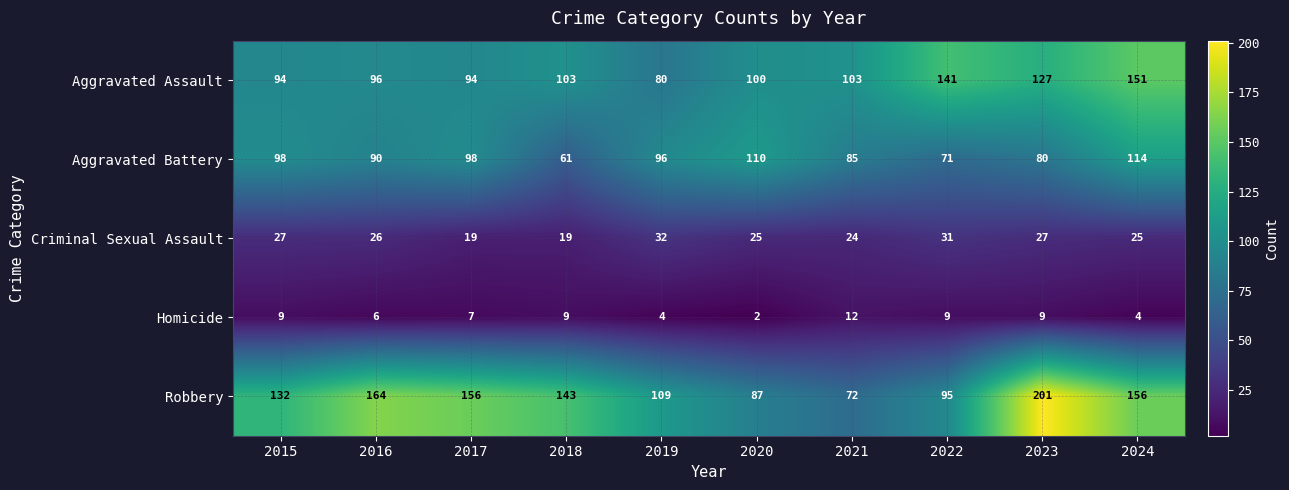

Count the number of categories in the chart.

10